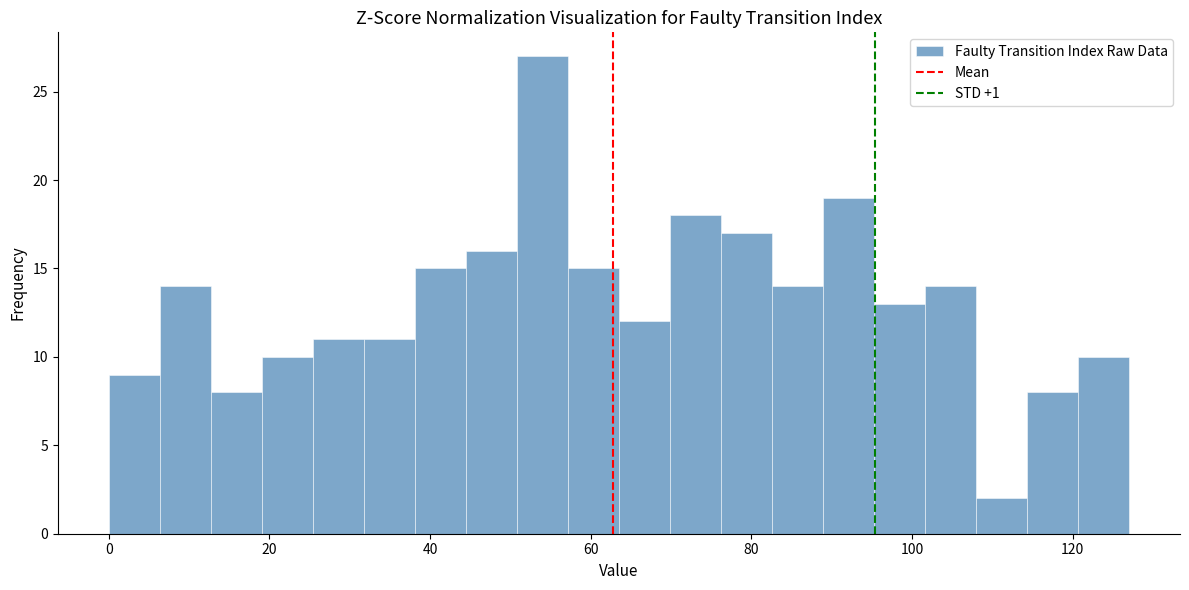

Read against the x-axis, roughly where is the centre of the tallest bar?

54